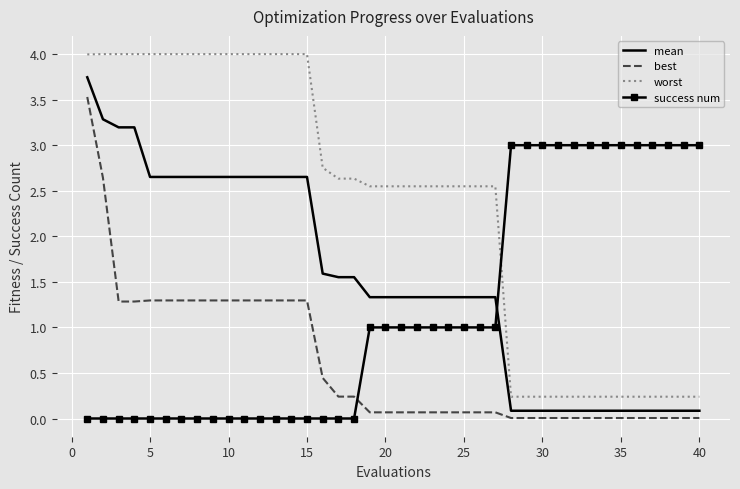

List the series in order of their peak value, highest first.

worst, mean, best, success num